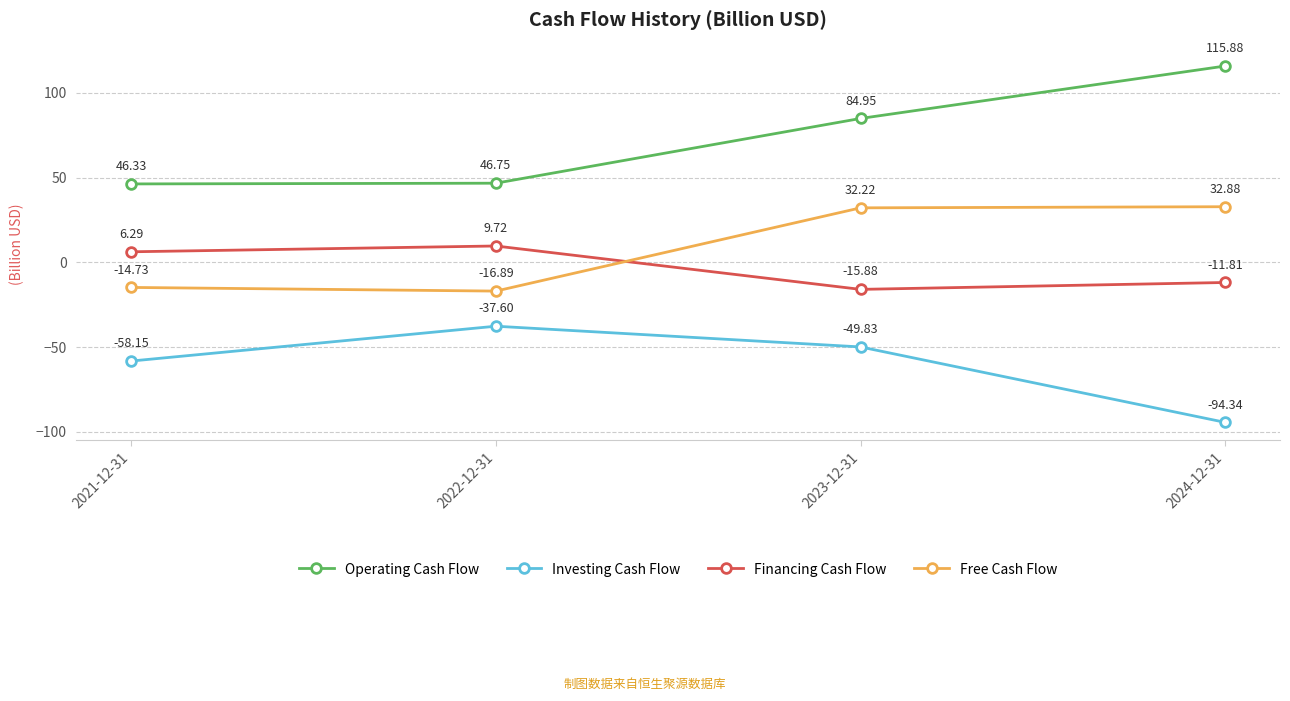

At which category is the sum across all series the highest?

2023-12-31